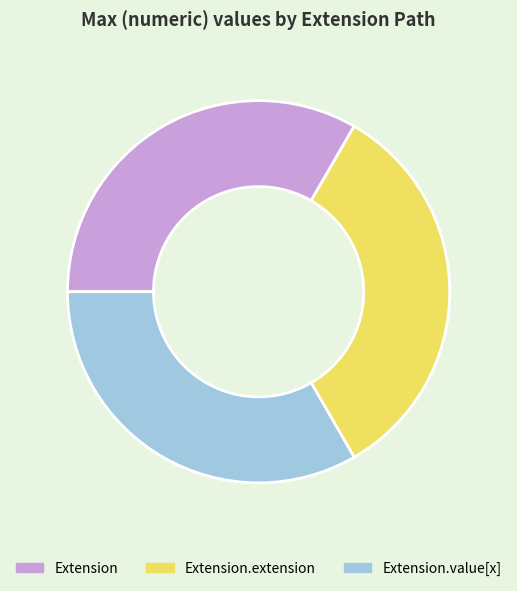

Is it true that Extension.extension is 25% of the pie?

False